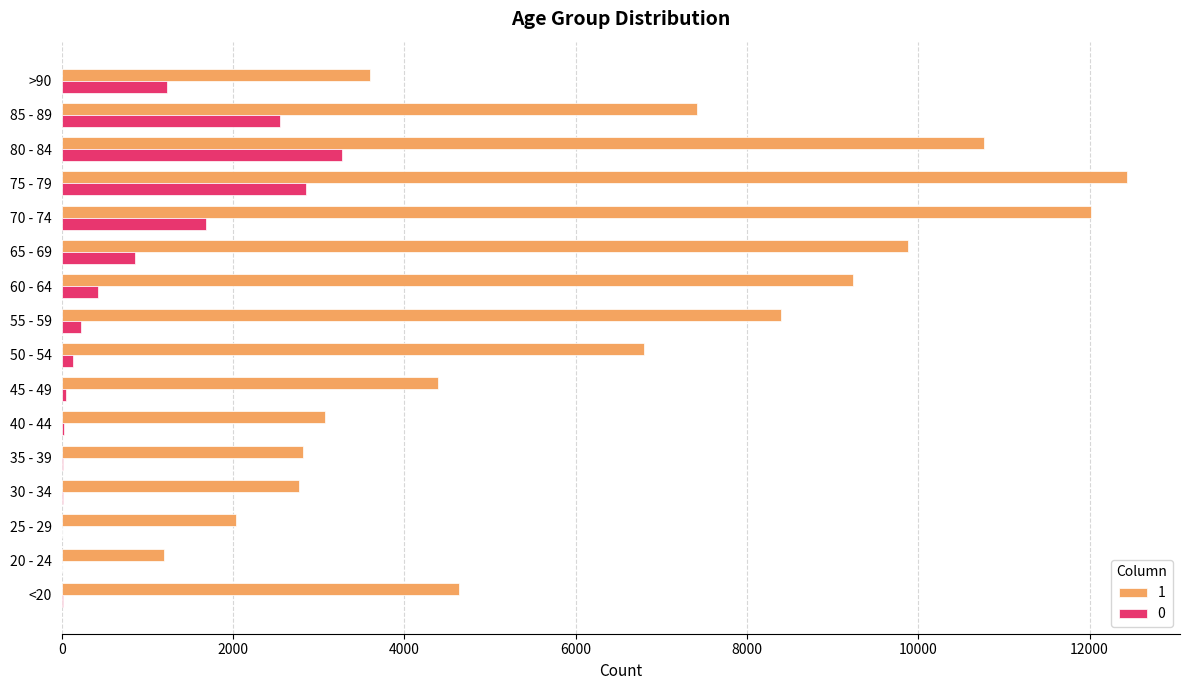

The value of 0 at >90 is 1224. True or false?

True